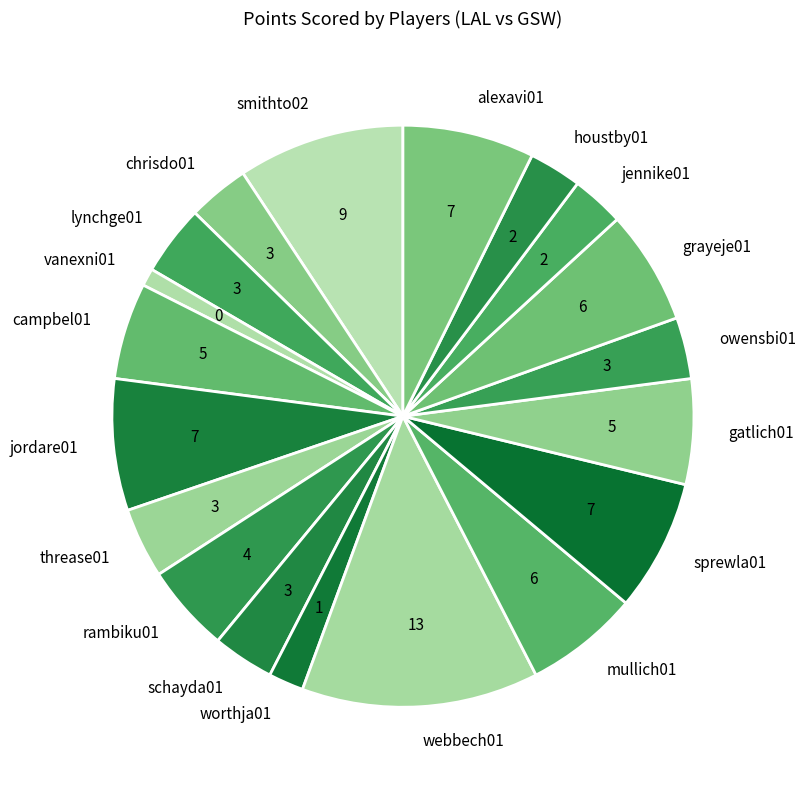

Is it true that houstby01 is 3% of the pie?

True